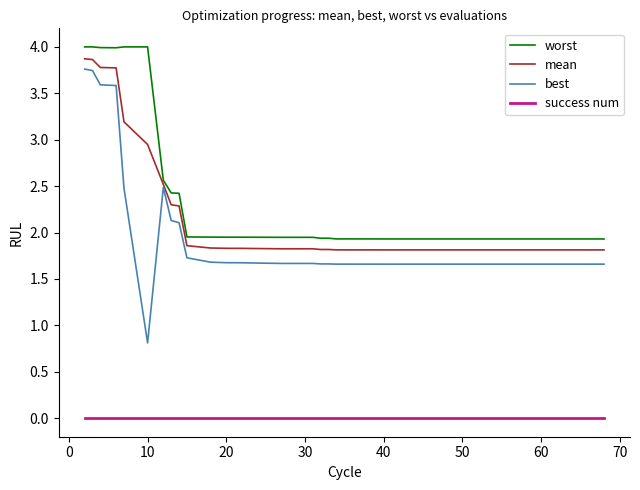

What is the highest value of the best series?

3.8